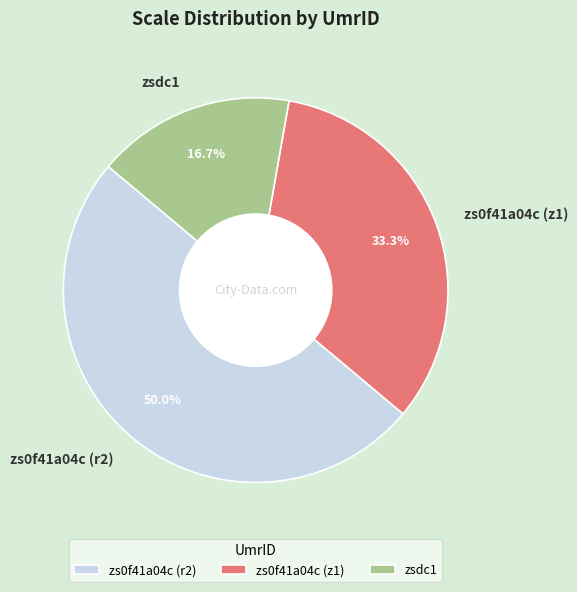

How much of the chart is everything except zs0f41a04c (r2)?

50.0%